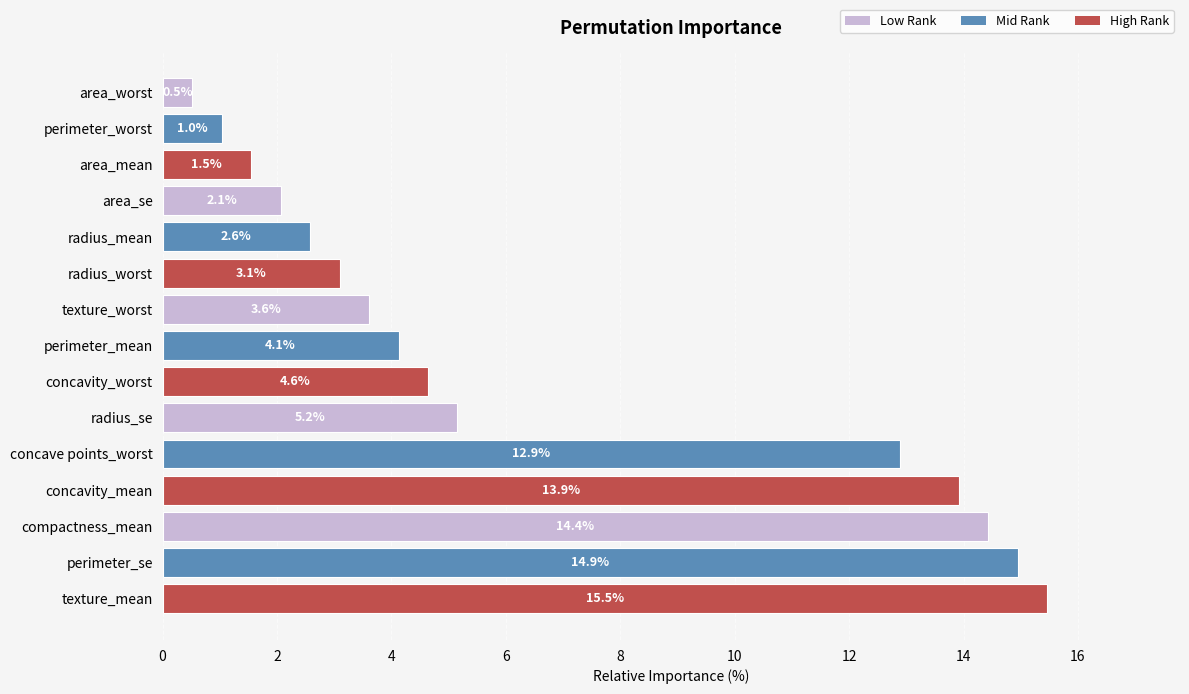

List the labels in order of value, smallest first.

area_worst, perimeter_worst, area_mean, area_se, radius_mean, radius_worst, texture_worst, perimeter_mean, concavity_worst, radius_se, concave points_worst, concavity_mean, compactness_mean, perimeter_se, texture_mean